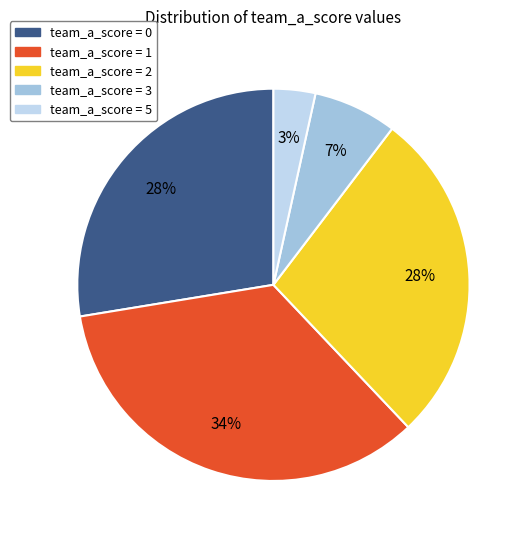

To the nearest percent, what is the average slice percentage?

20%